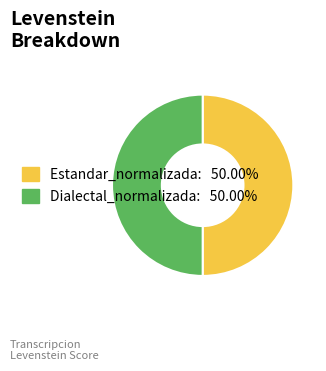

How many slices are in this pie chart?

2